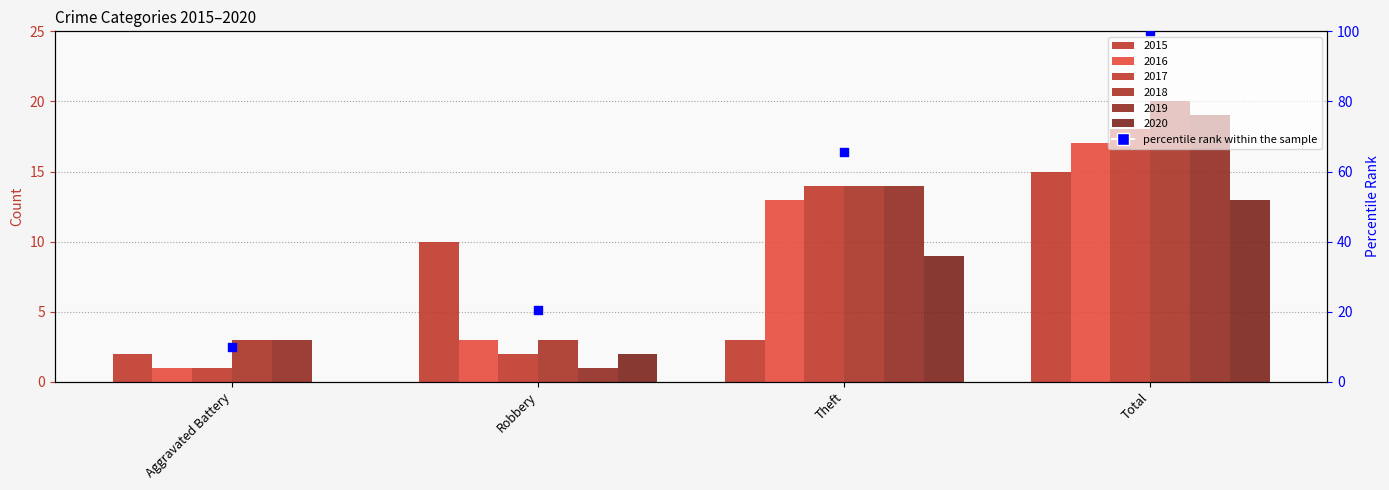

What is the change in value from Aggravated Battery to Robbery?

+10.8